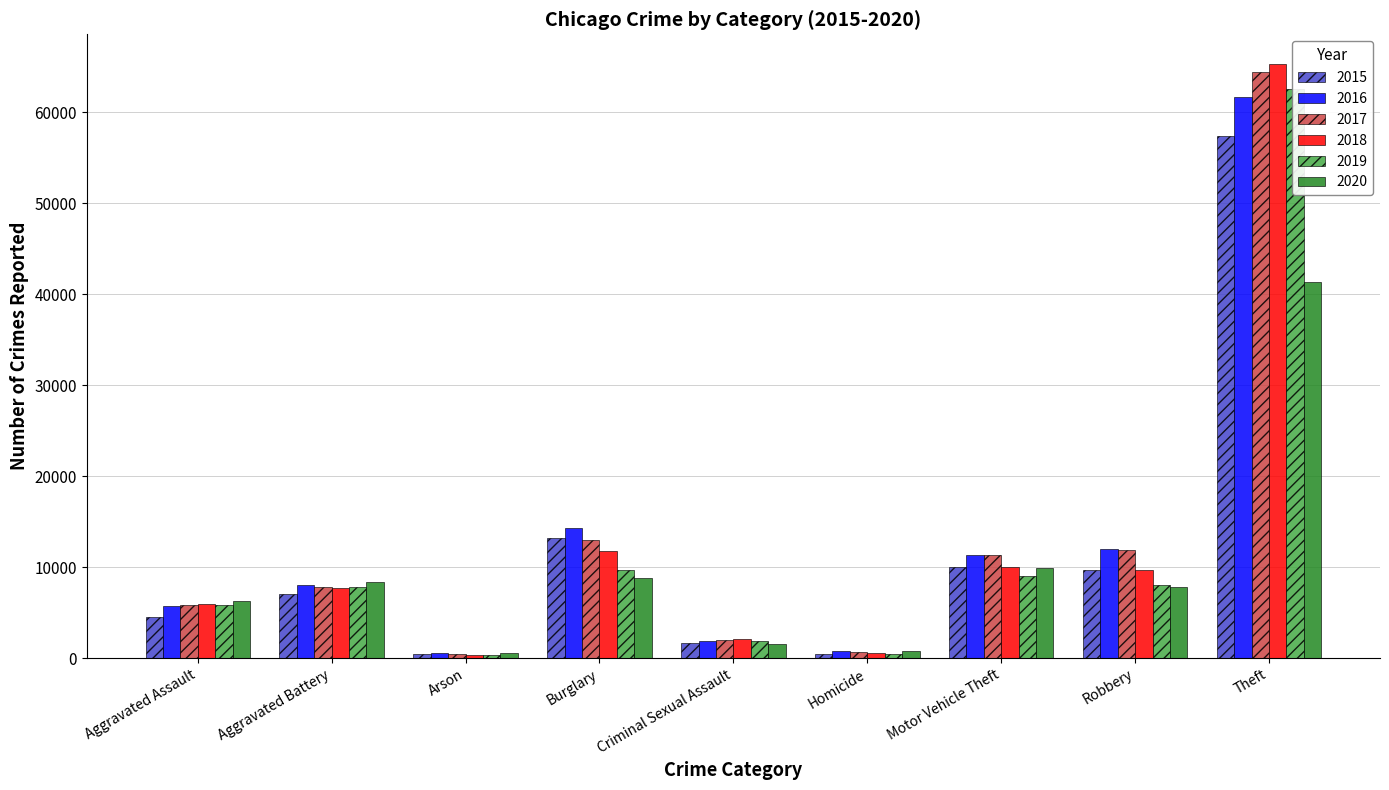

The 2019 series shows 15140 at Burglary. True or false?

False